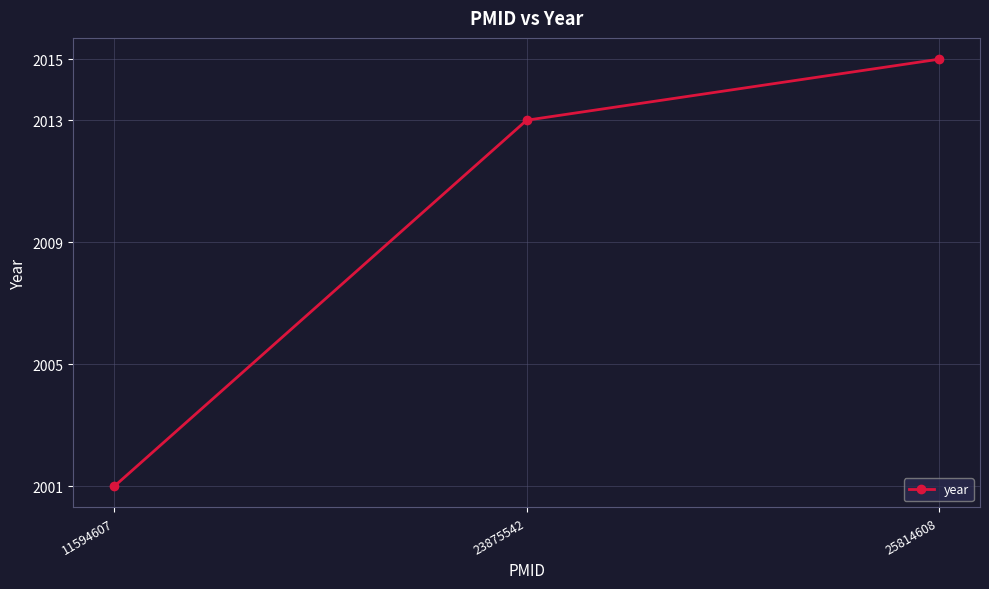

At which category does the chart reach its peak across all series?

25814608